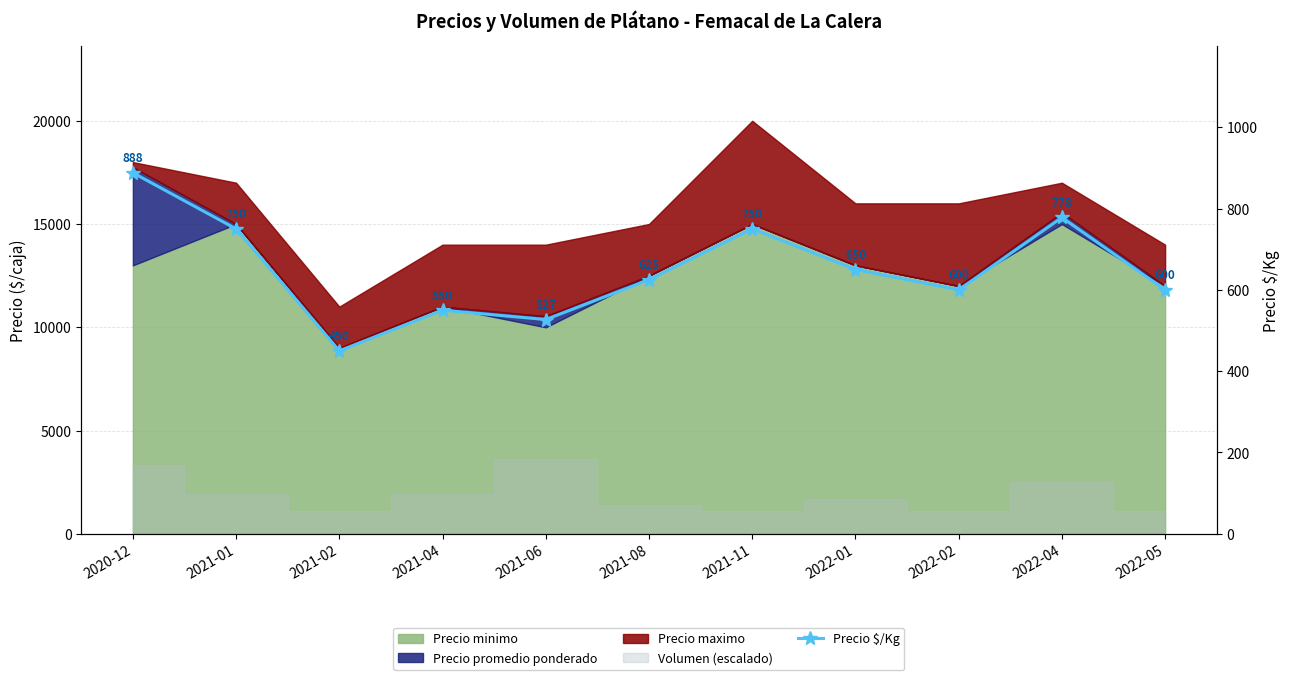

Which category has the highest value across all series?

2020-12